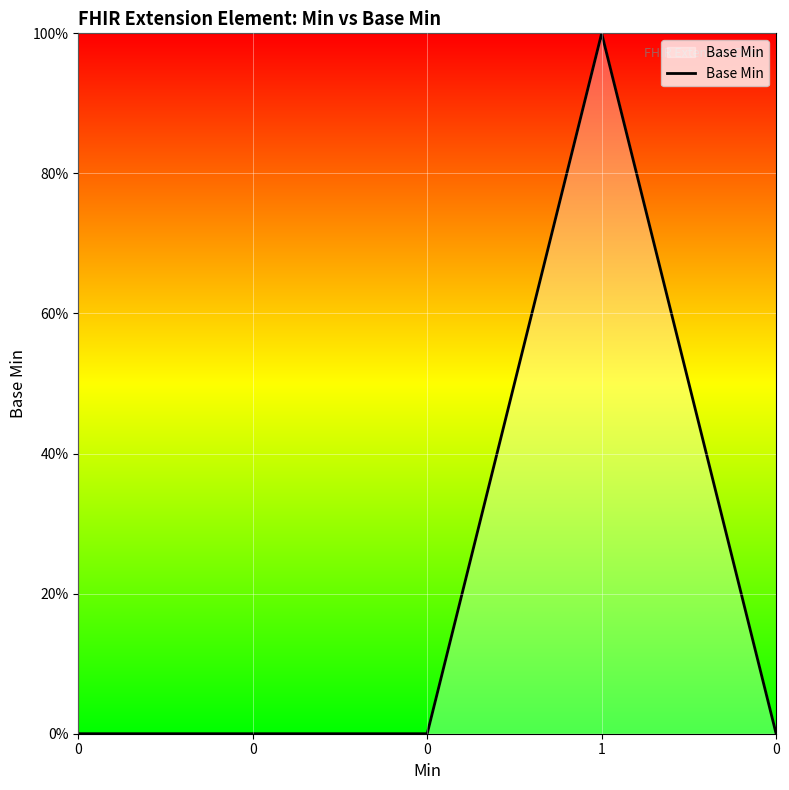

The value at 1 is 0. True or false?

False